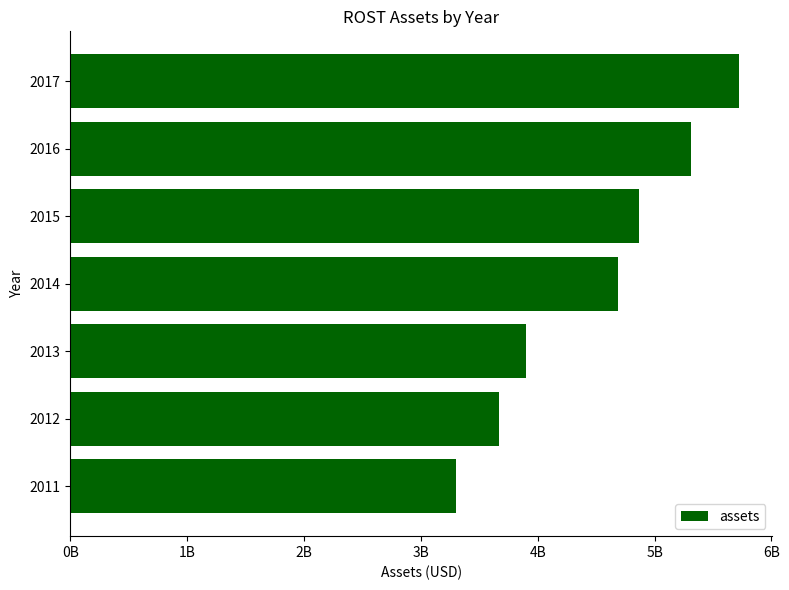

Rank the categories by value from highest to lowest.

2017, 2016, 2015, 2014, 2013, 2012, 2011